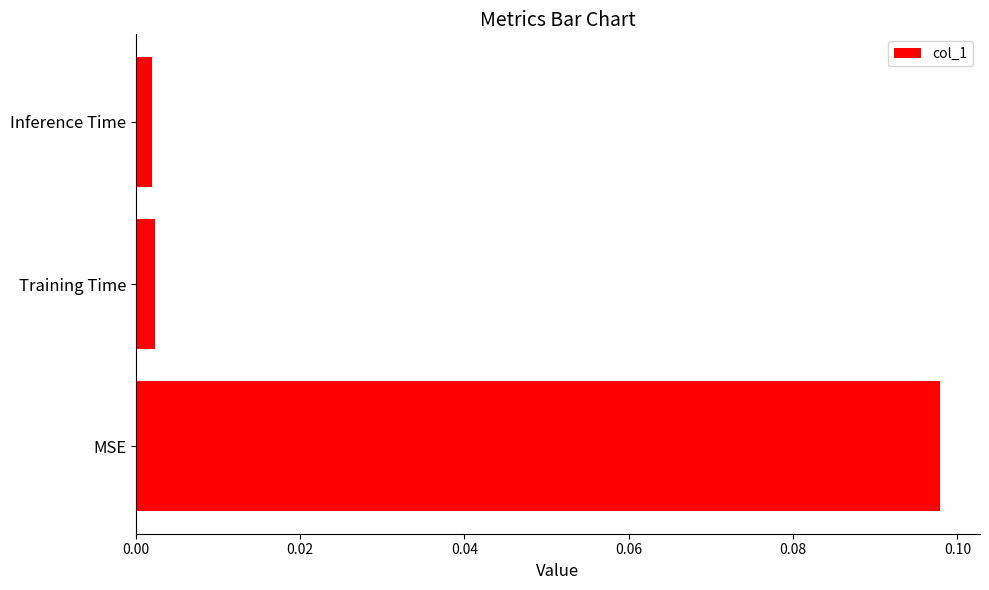

Are the bars horizontal?

Yes